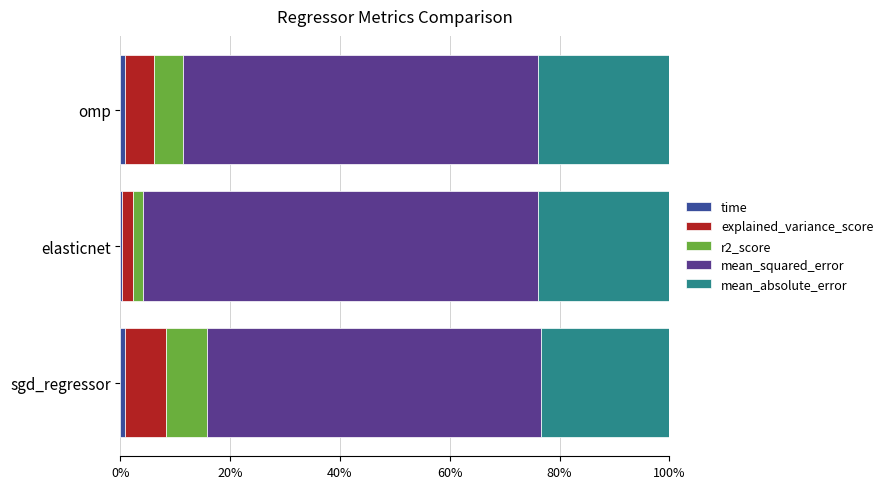

What is the difference between the maximum and second lowest values in the mean_absolute_error series?

0.1